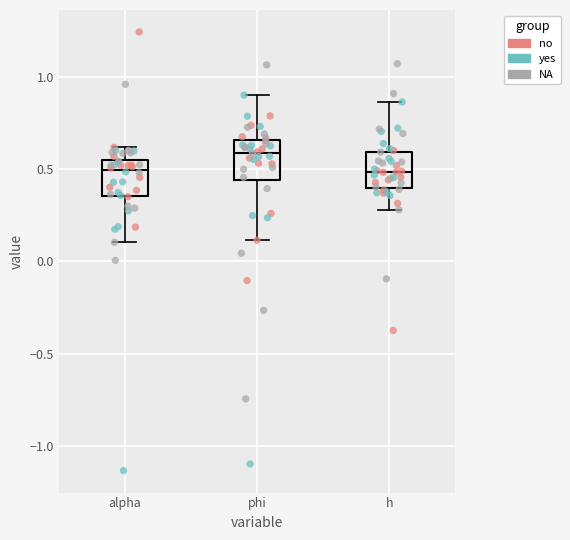

Where is the lower edge of the box for phi on the y-axis? The values are not printed on the chart, so give them approximately, as read against the axis.

0.45